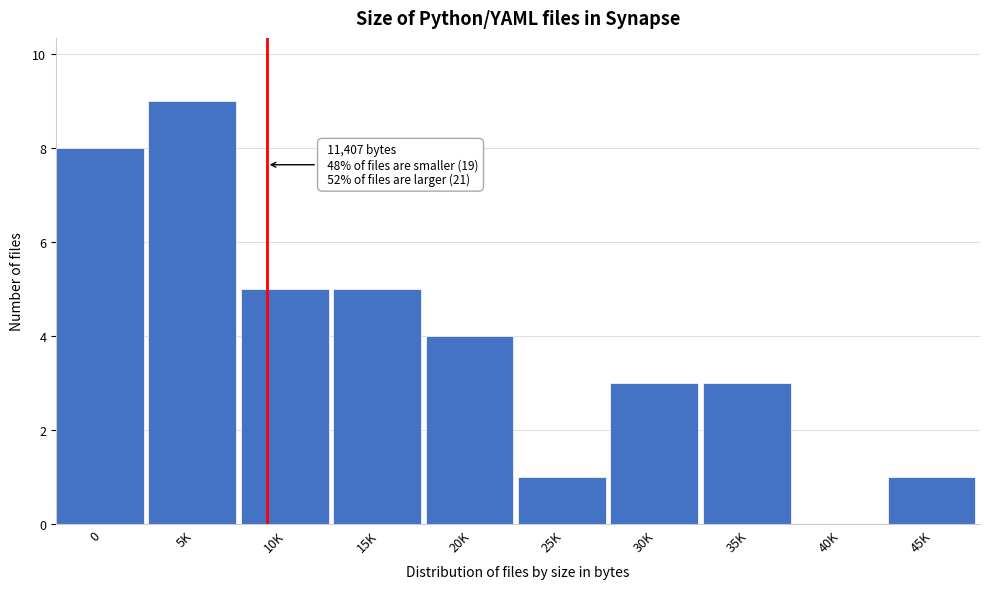

Reading left to right, transcribe all the data shown in this chart.

0=8	5K=9	10K=5	15K=5	20K=4	25K=1	30K=3	35K=3	40K=0	45K=1